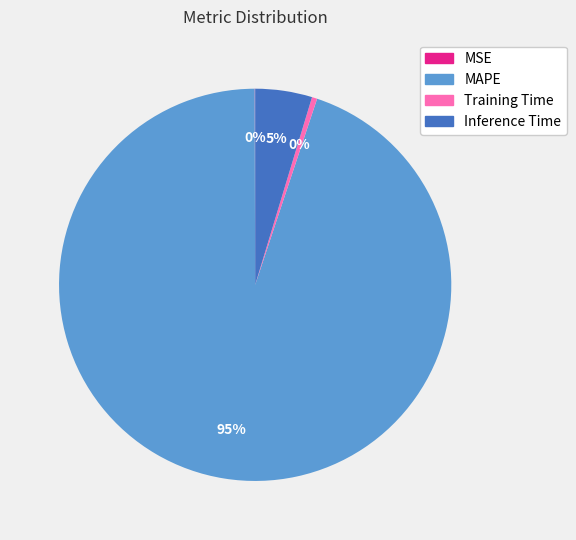

Which slice is the largest?

MAPE